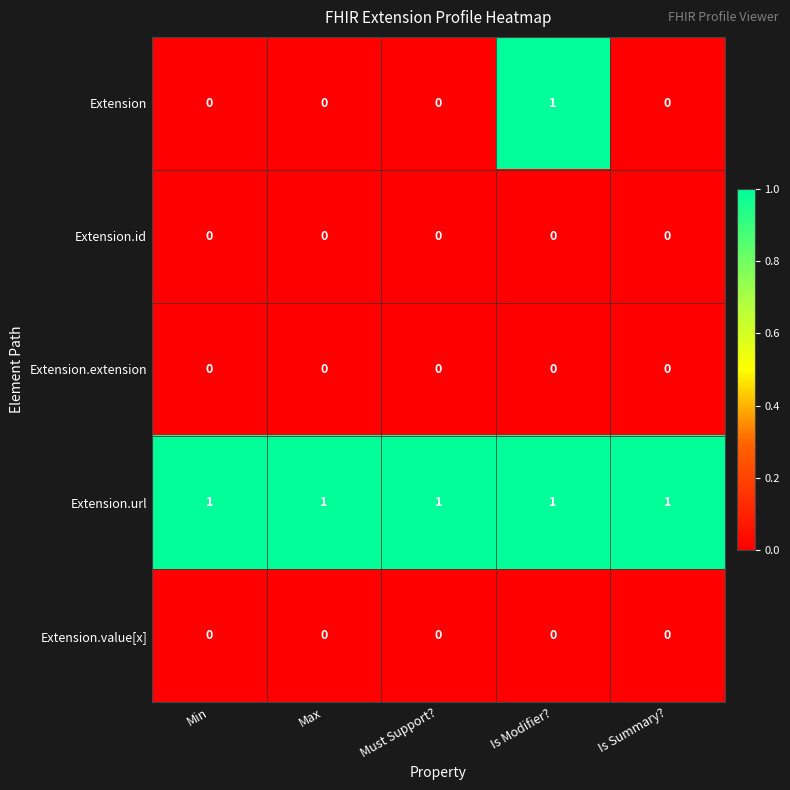

How many Extension values are between 0 and 1?

5